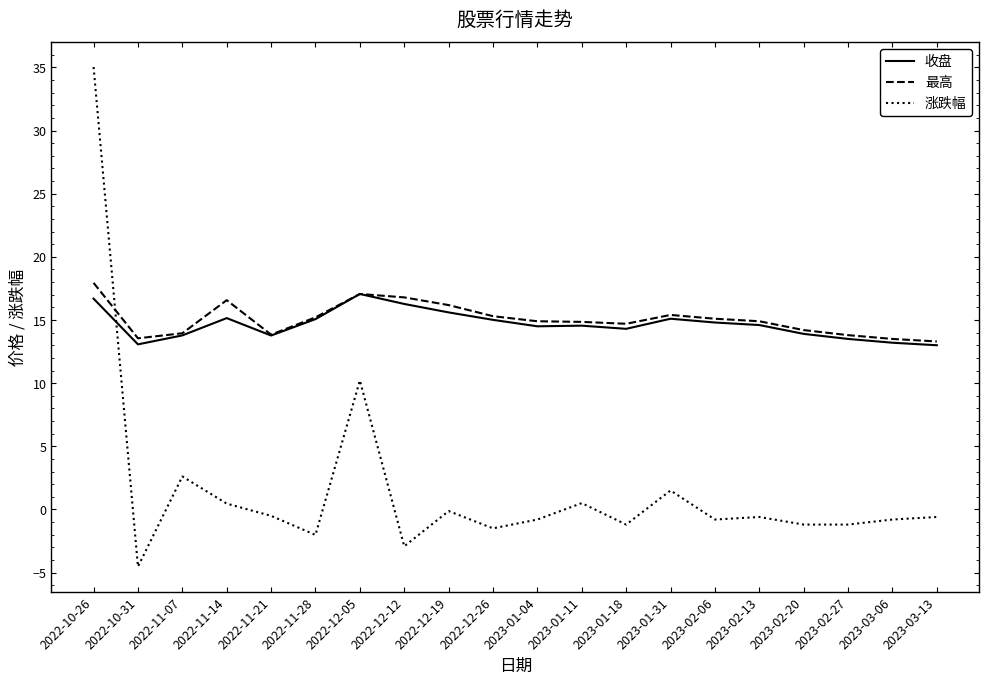

What is the difference between the second highest and second lowest values in the 收盘 series?

3.6